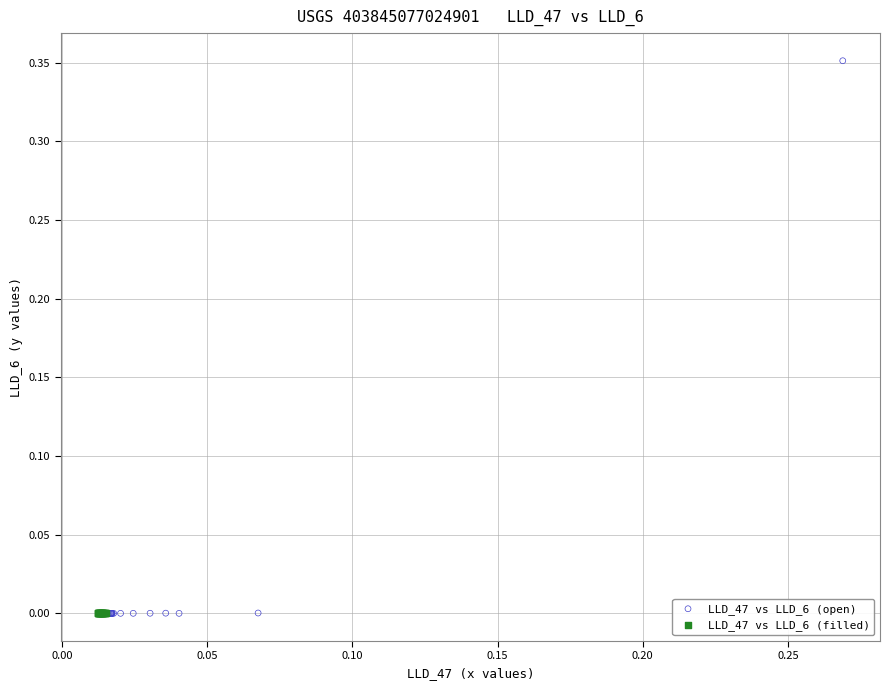

Which series has the largest Y range (max minus min)?

LLD_47 vs LLD_6 (open)